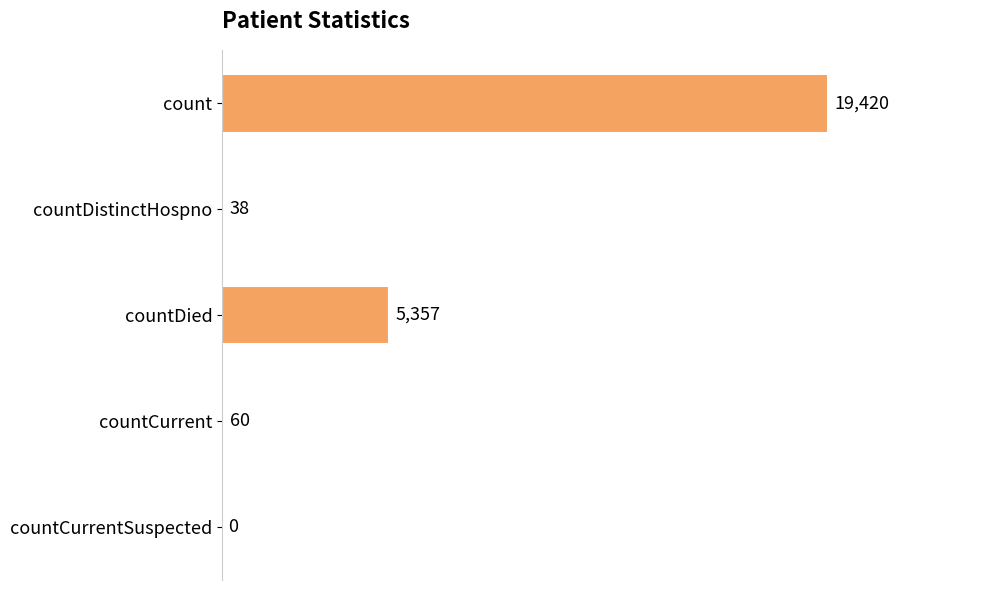

What is the sum of the values at countCurrentSuspected and countDied?

5357